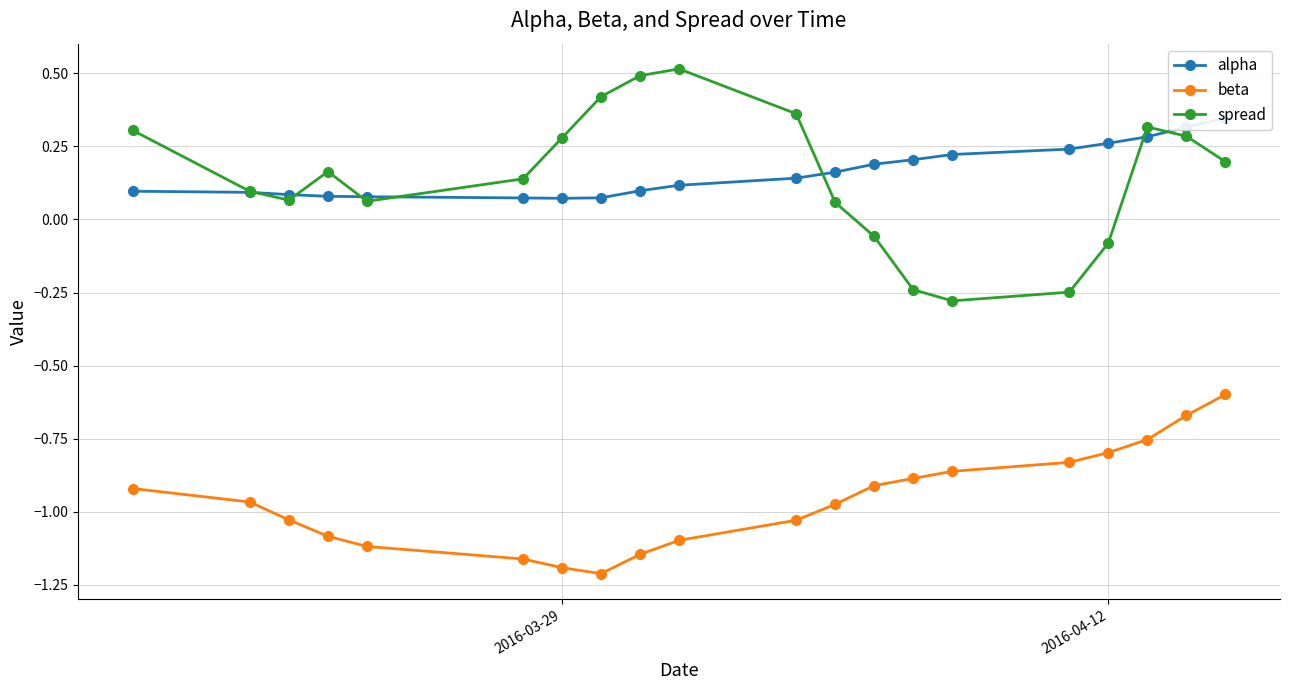

True or false: spread and beta intersect in this chart.

False